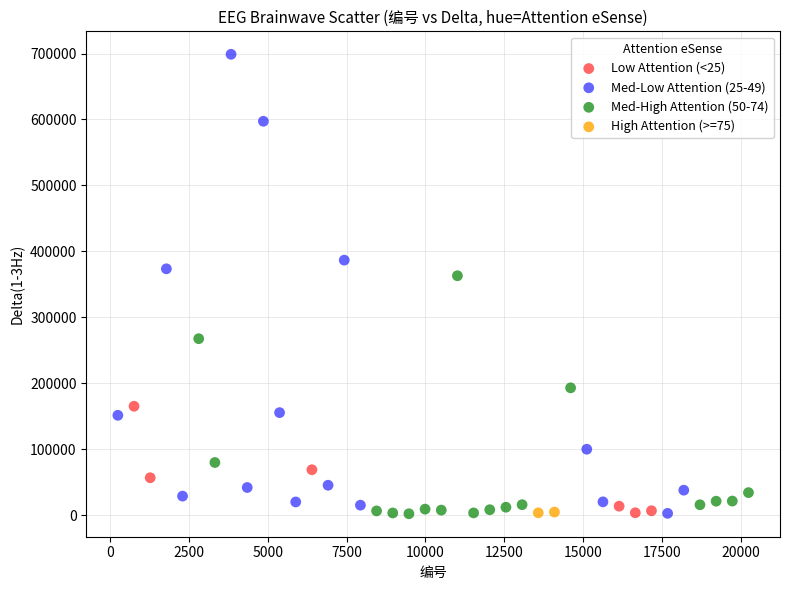

What are all the series names shown in the legend?

Low Attention (<25), Med-Low Attention (25-49), Med-High Attention (50-74), High Attention (>=75)